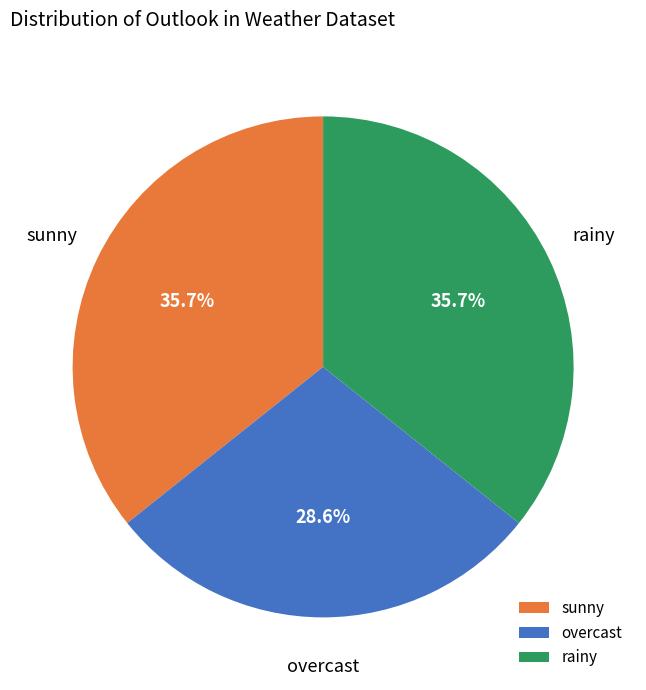

Which category has the smallest portion of the pie?

overcast